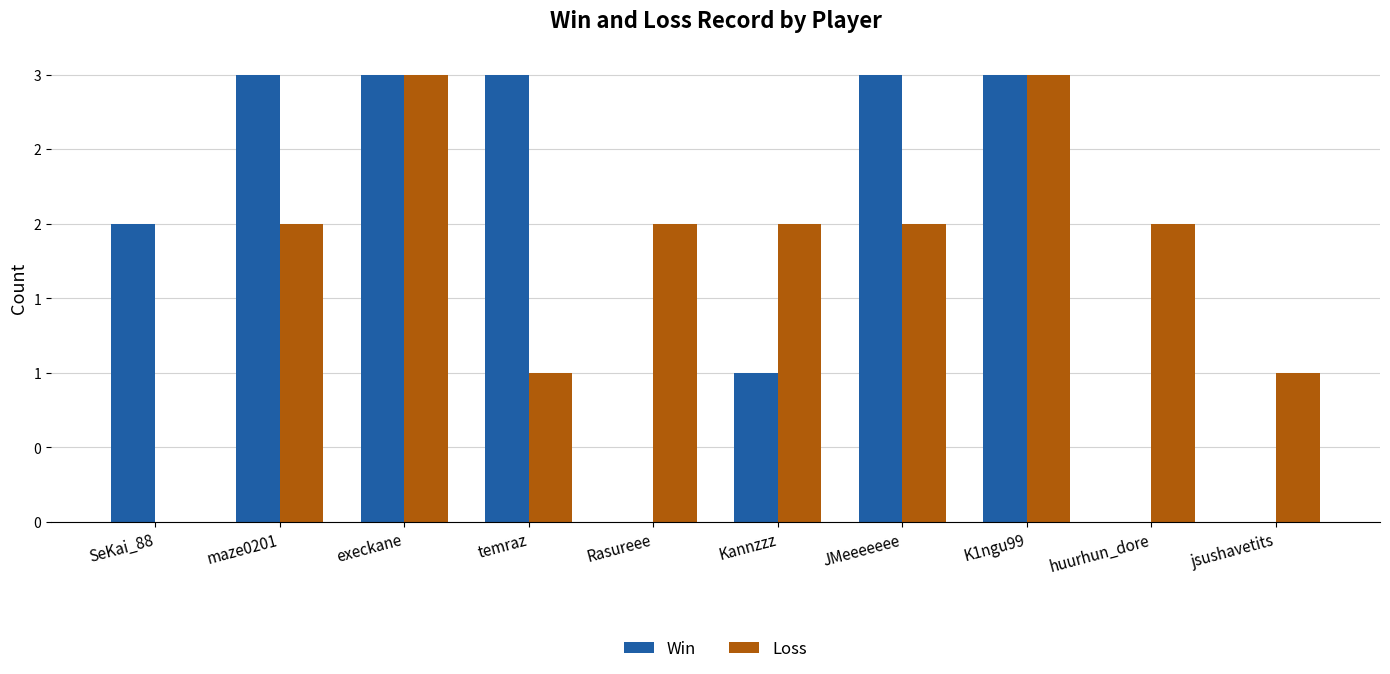

Does the chart contain stacked bars?

No